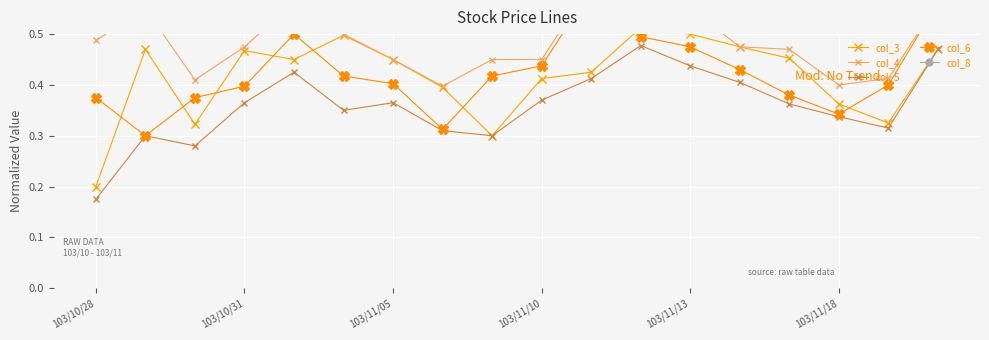

Which label corresponds to the smallest value in the chart?

103/10/28